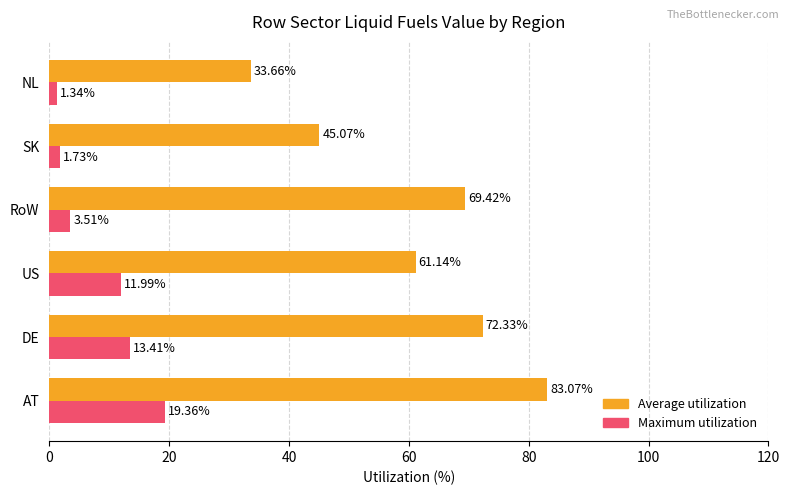

Which series has the largest range (max minus min)?

Average utilization